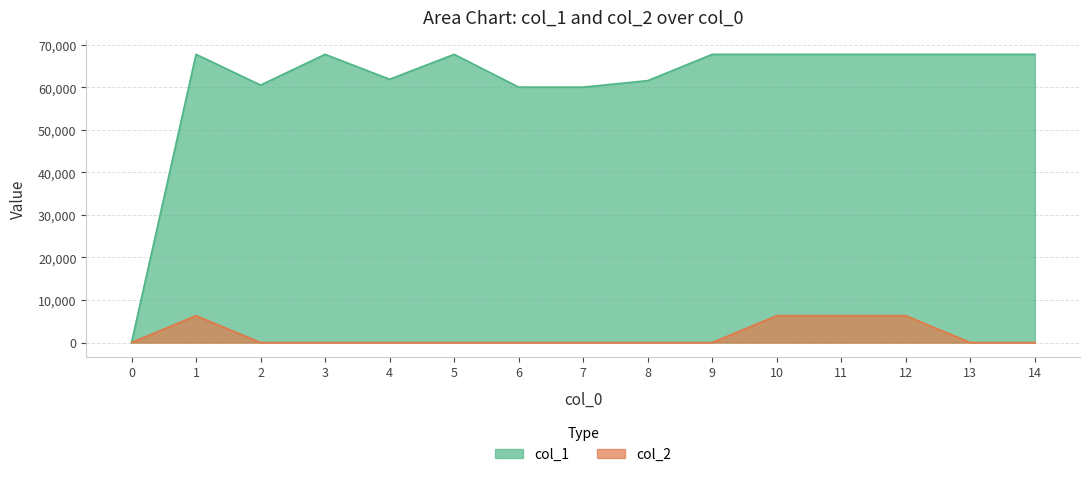

At which label is col_1 closest to 33890?

7